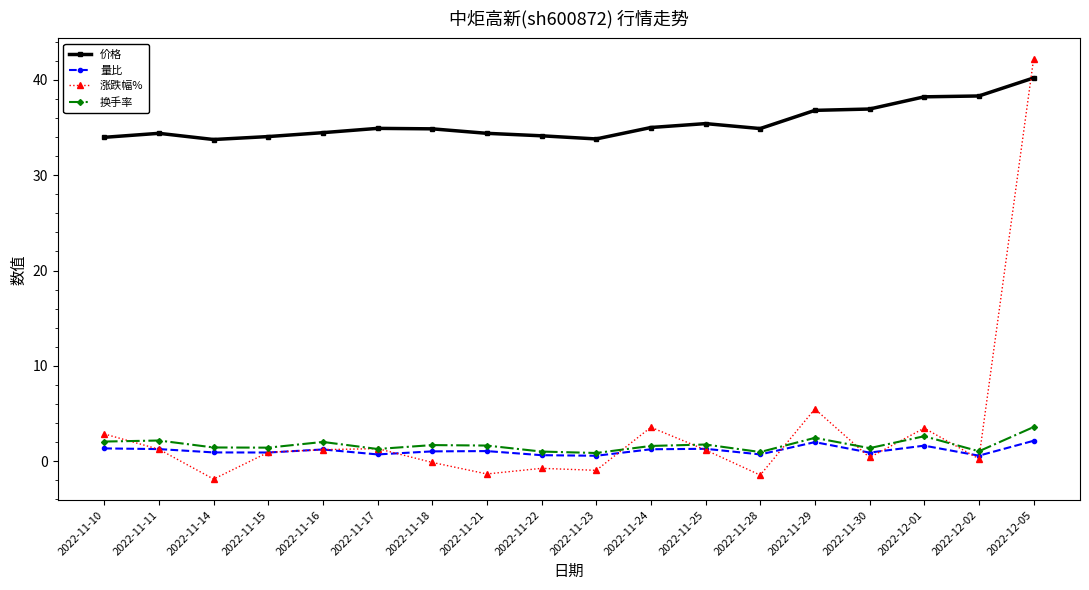

What is the value of the 量比 point at the 5th from the left?

1.2